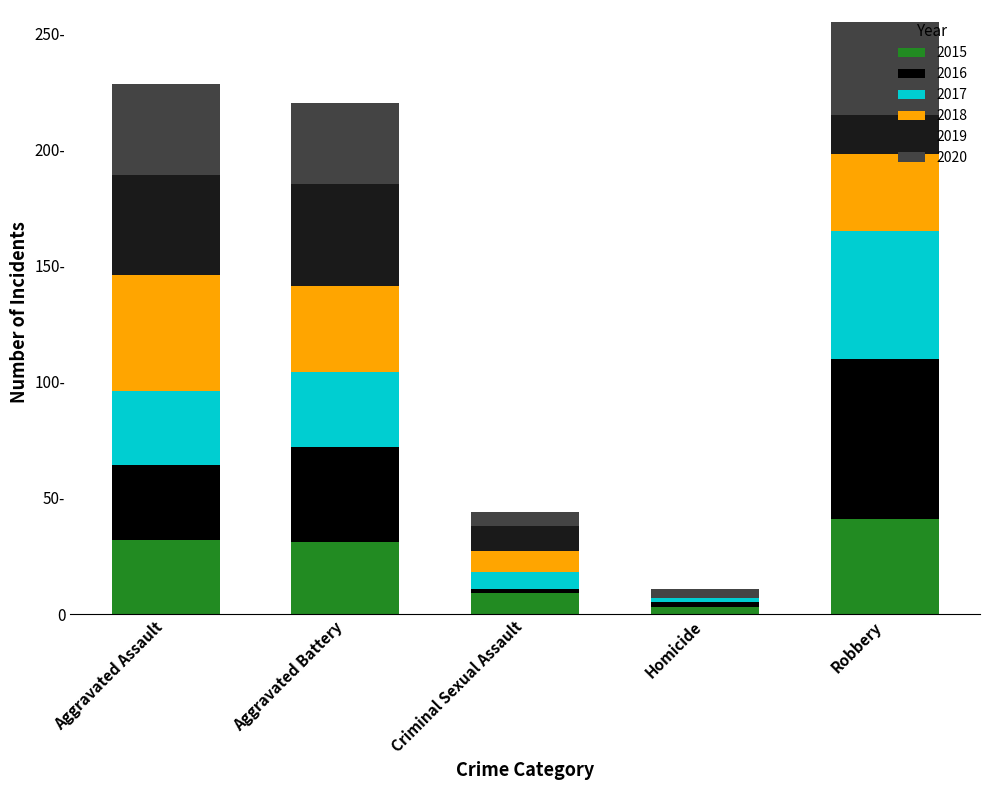

What is the total value across all series at Robbery?

255